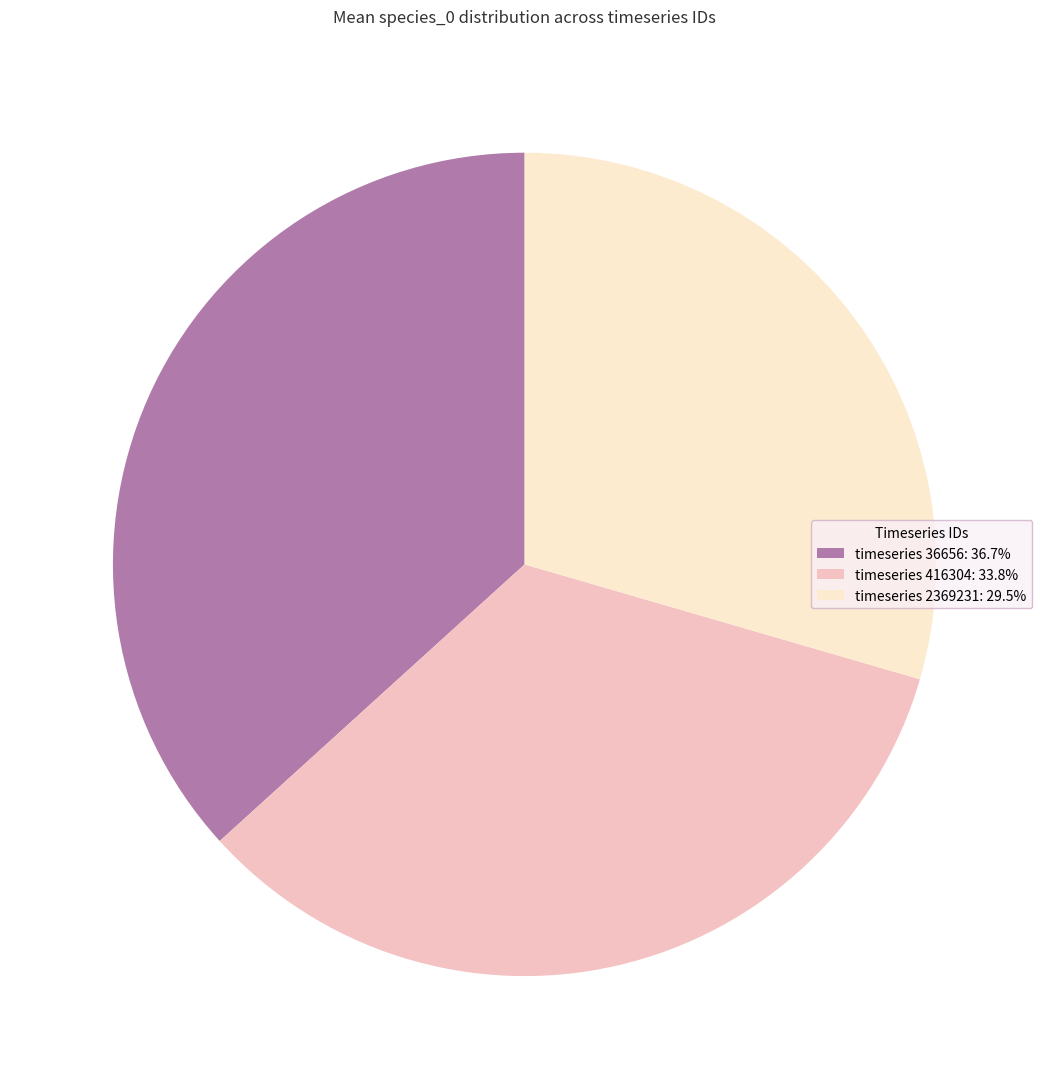

Combined, do timeseries 2369231: 29.5% and timeseries 36656: 36.7% account for over 50%?

Yes